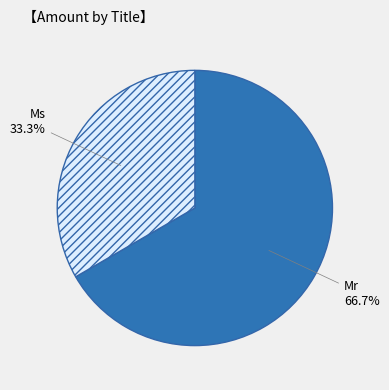

Between Ms and Mr, which is larger?

Mr